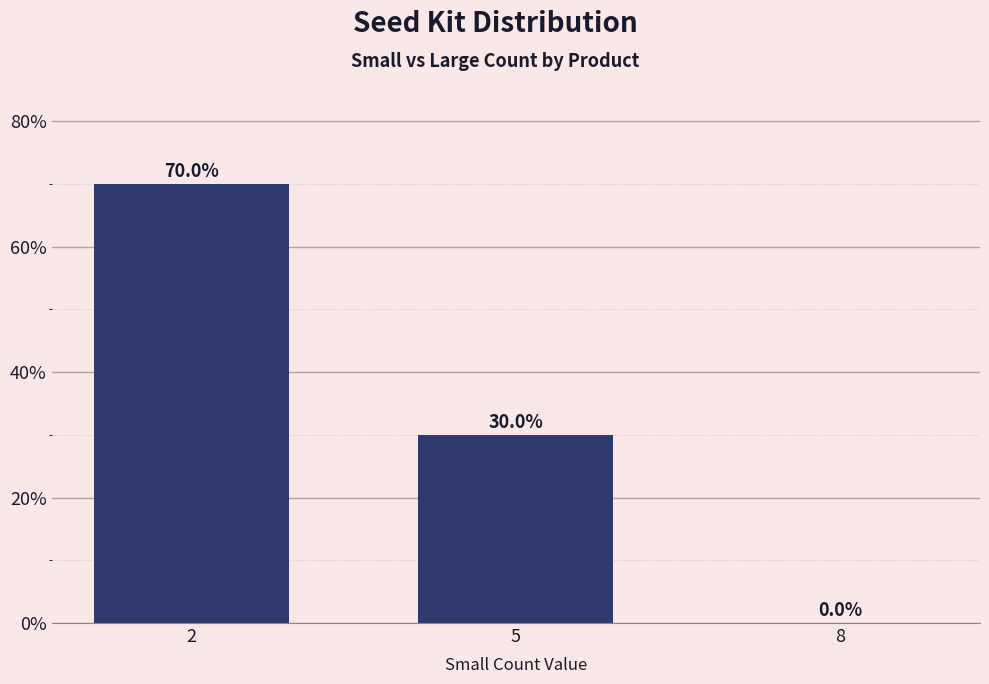

Count the number of categories in the chart.

3